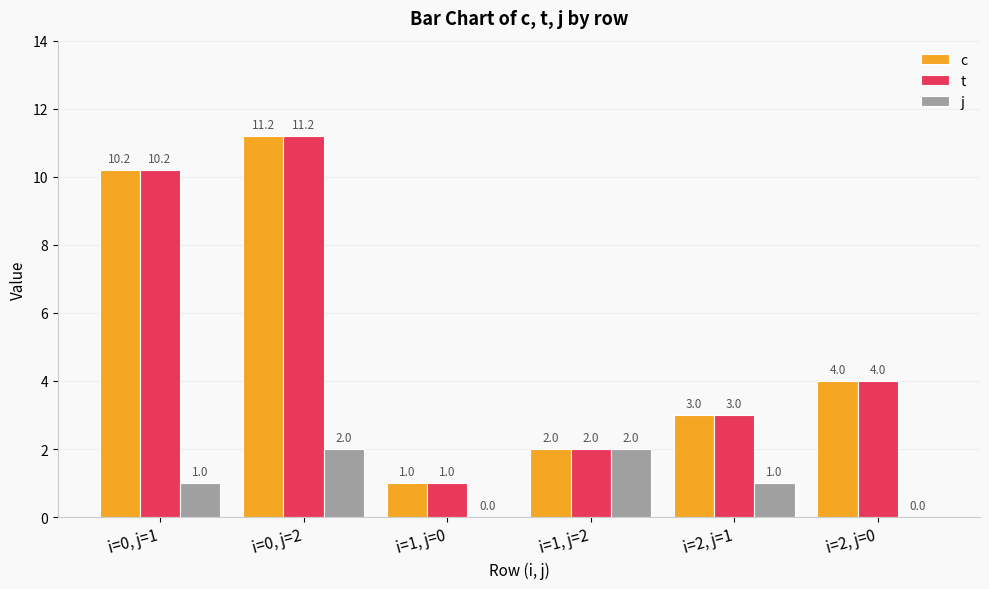

Read the c value at i=1, j=0.

1.0